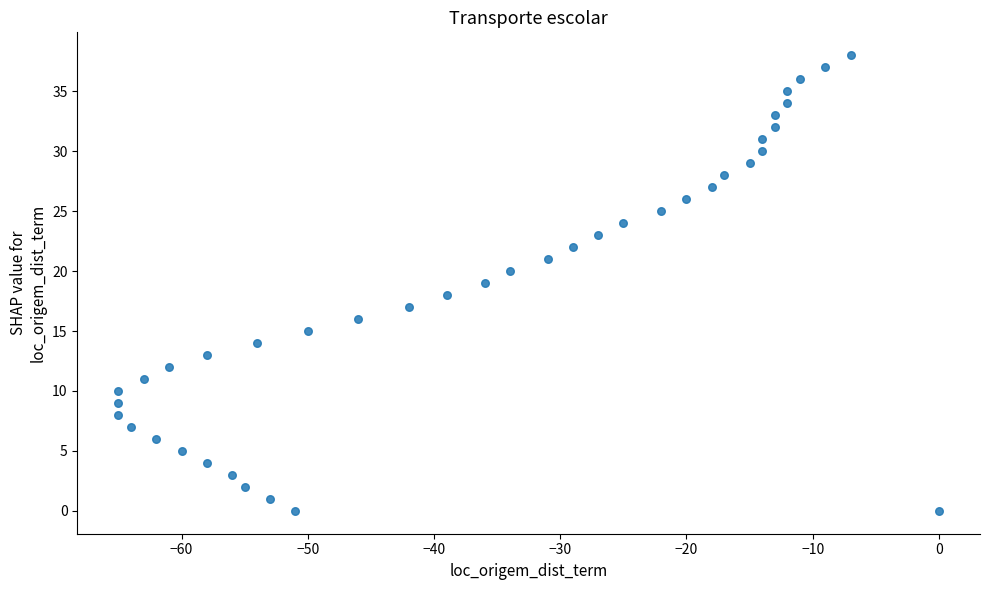

What is the range of X values (max minus min)?

65